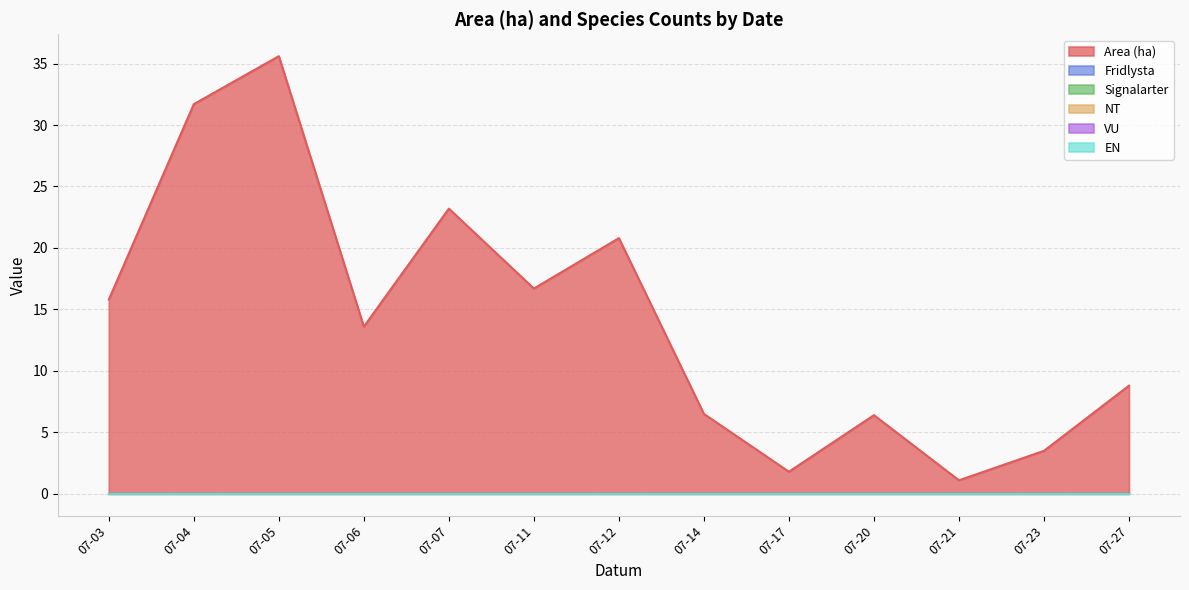

How many interior local valleys does the Area (ha) series have?

4